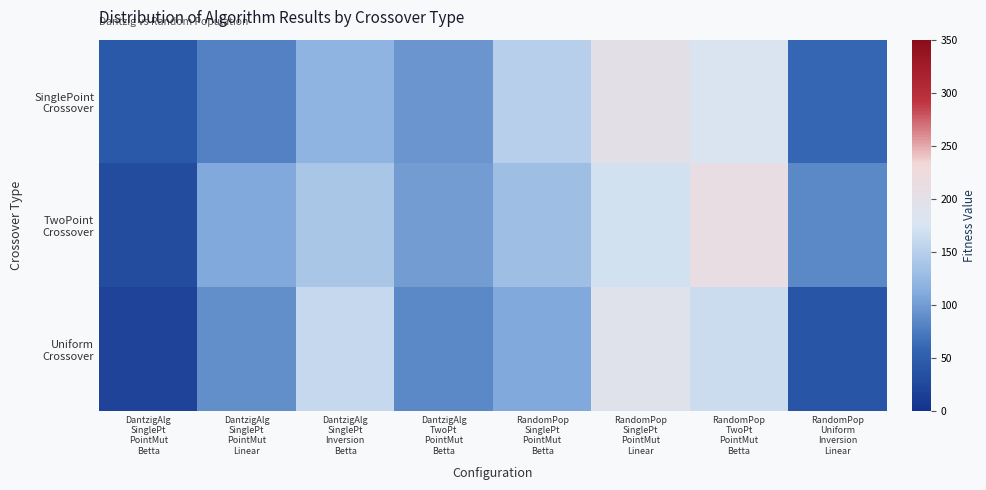

At how many categories does at least one series exceed 55?

7